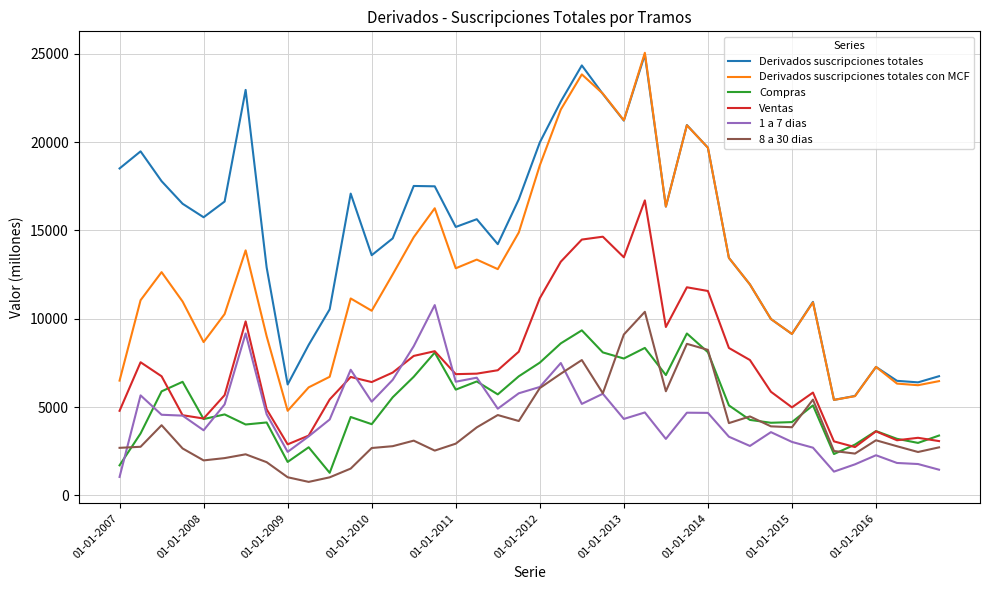

What are all the series names shown in the legend?

Derivados suscripciones totales, Derivados suscripciones totales con MCF, Compras, Ventas, 1 a 7 dias, 8 a 30 dias